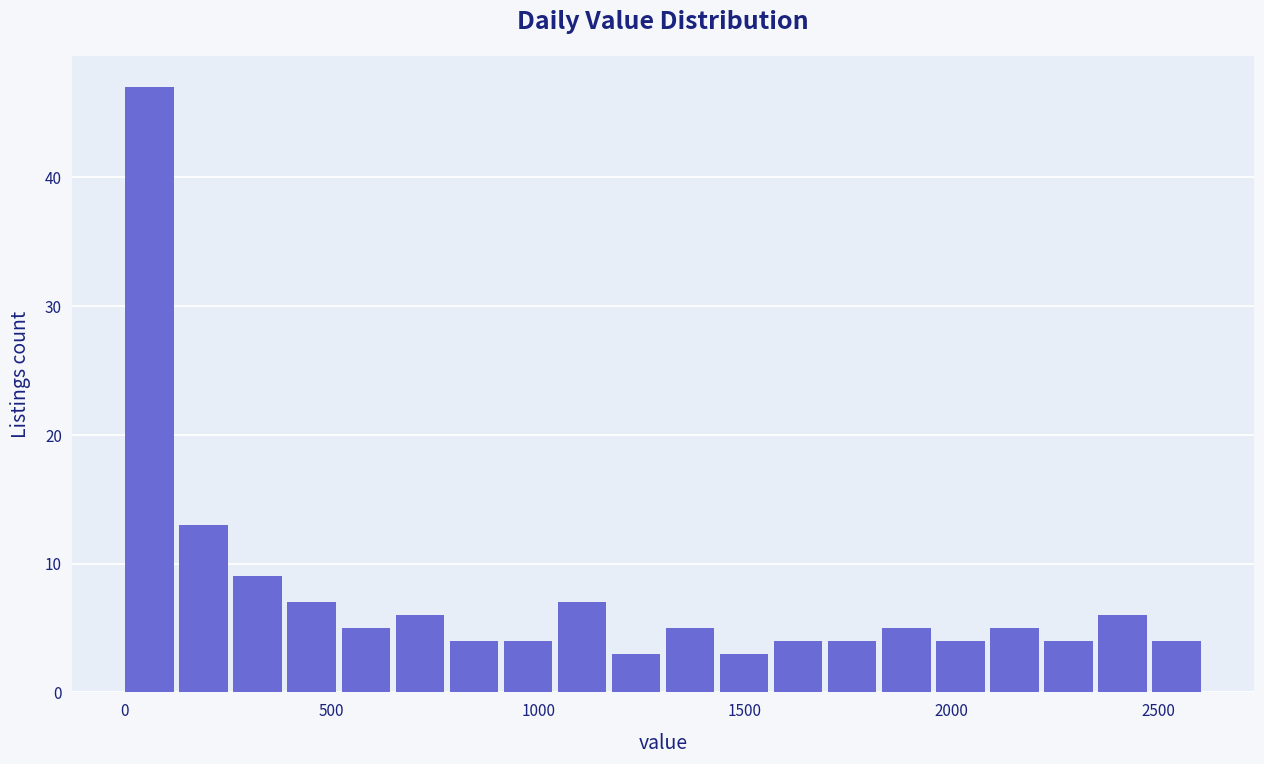

Around what value on the x-axis is the tallest bar? Give the approximate position of its centre, as read against the axis.

50